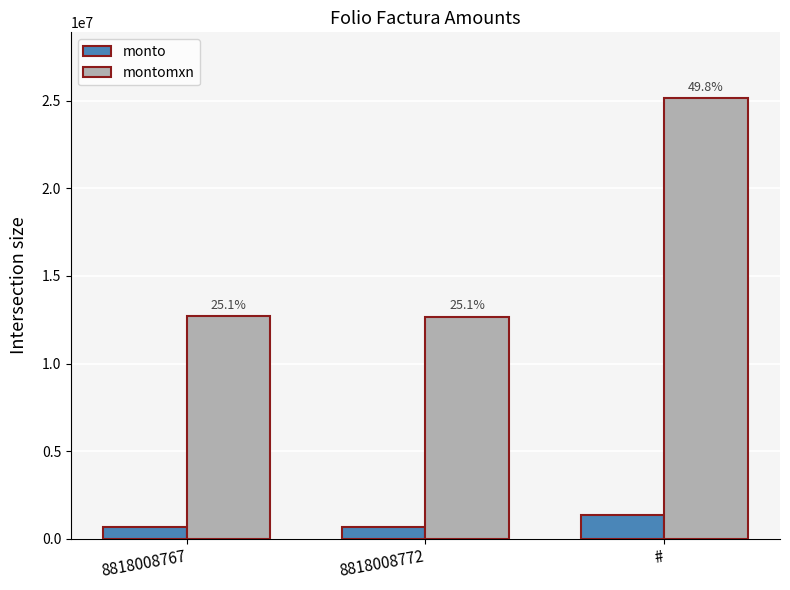

At which label does monto first exceed 670065?

8818008767